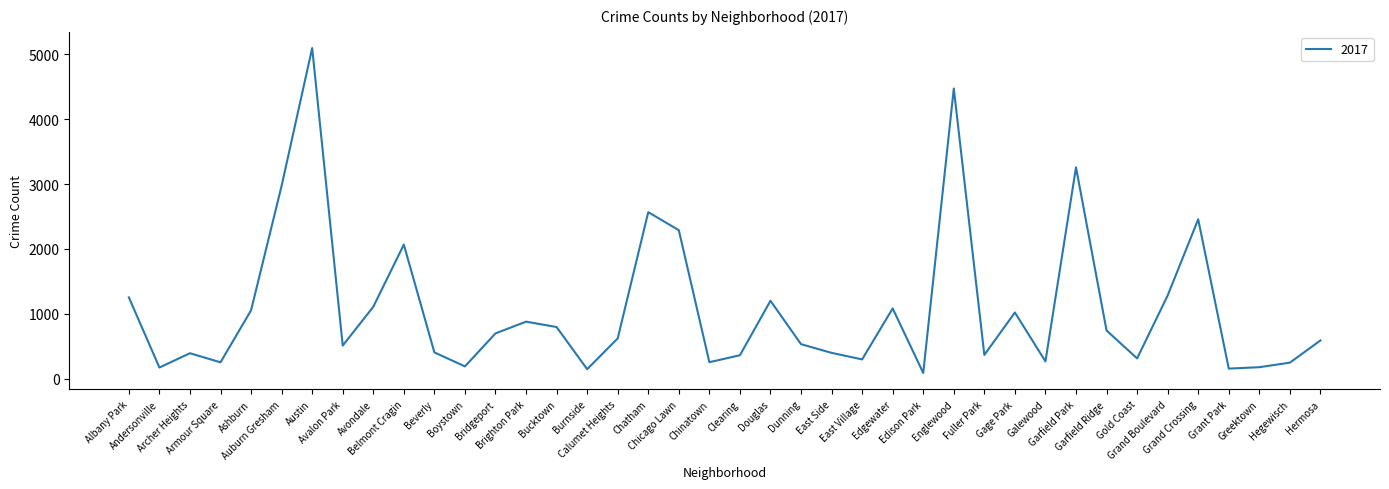

What is the difference between the maximum and minimum values?

5008